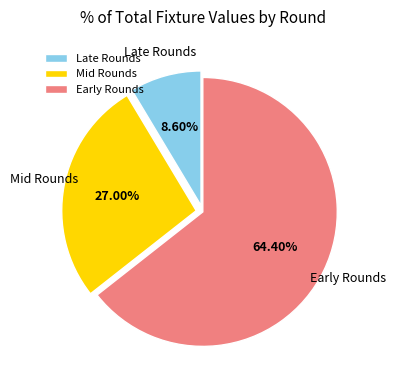

Which has a higher value, Early Rounds or Late Rounds?

Early Rounds